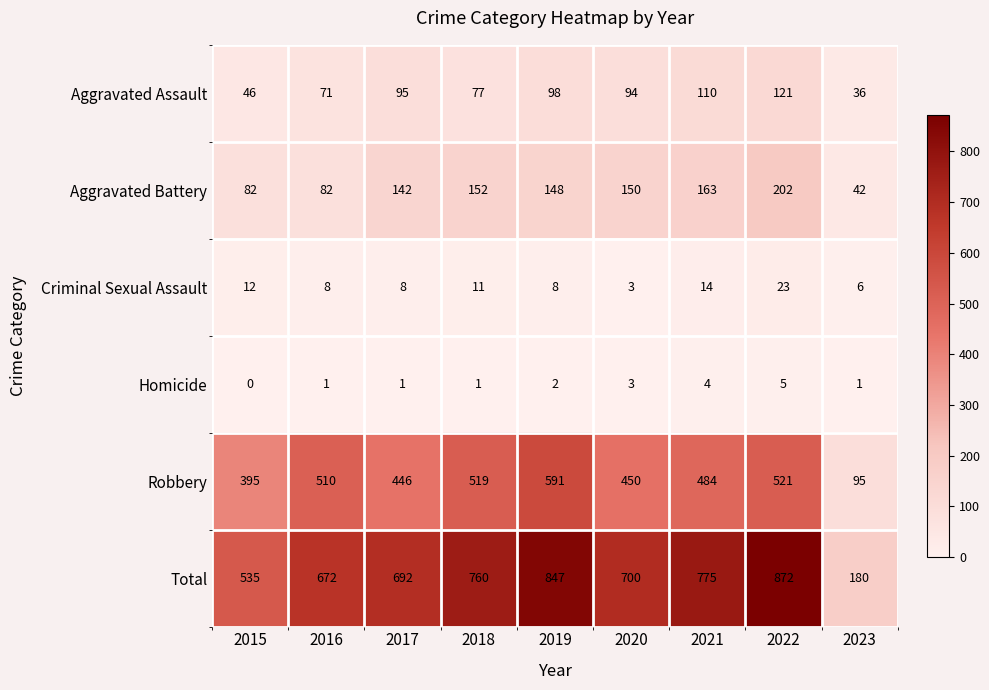

Which series has the largest total across all categories?

Total